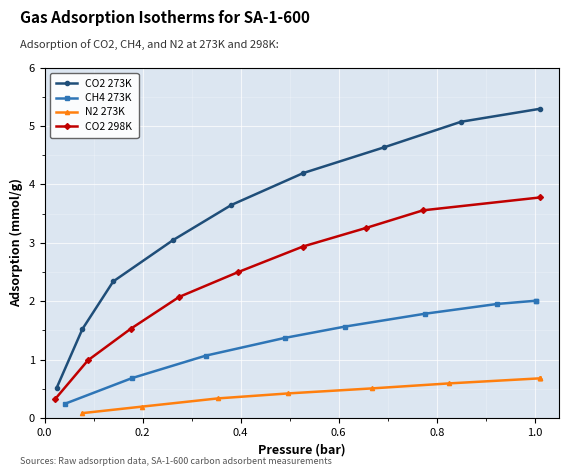

What is the maximum value for CO2 273K?

5.3